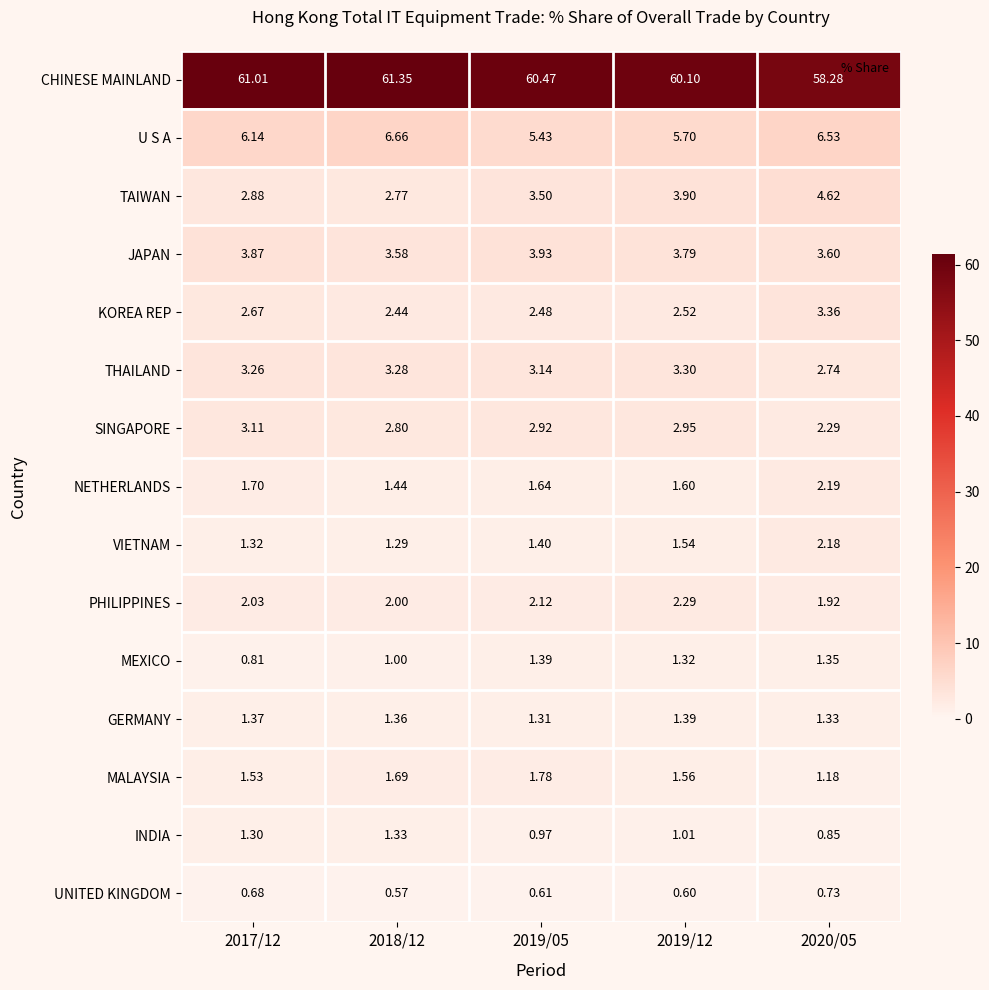

Is the value of SINGAPORE at 2019/12 greater than the value of MEXICO at 2019/05?

Yes